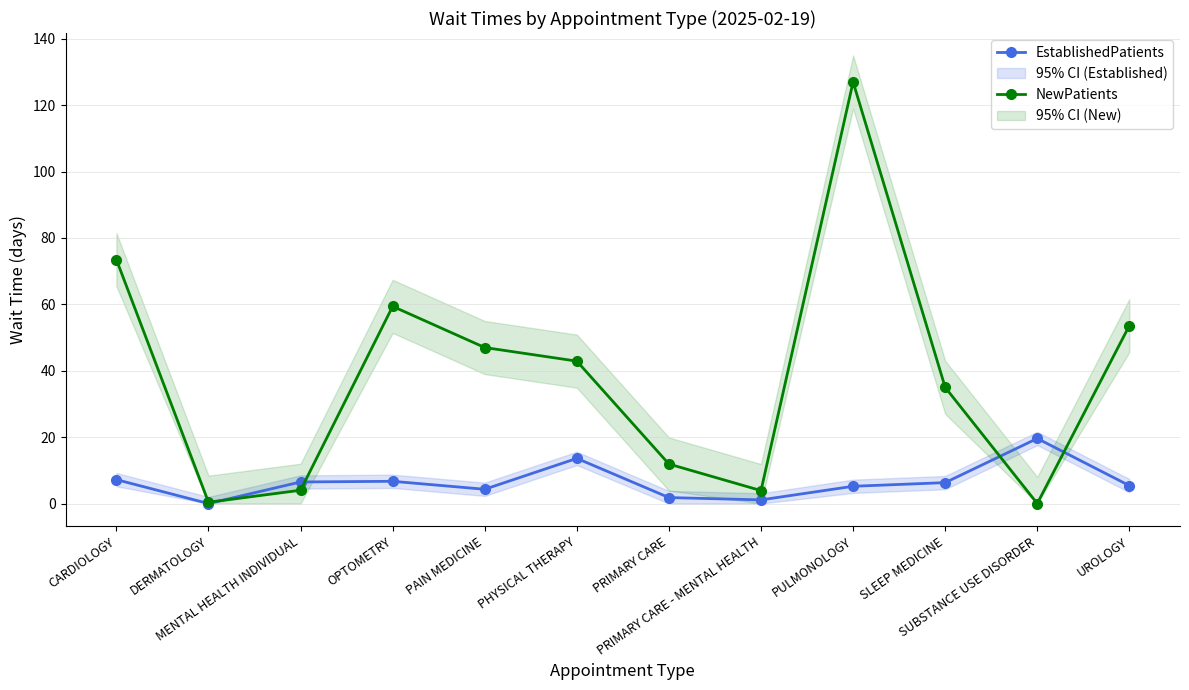

How many lines are shown in the chart?

2